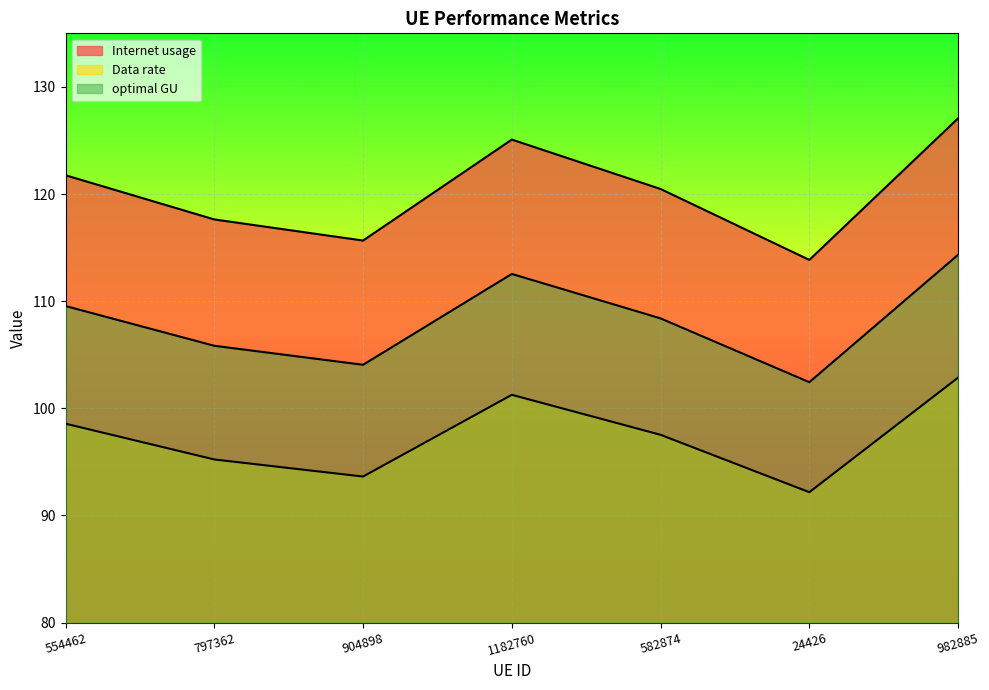

Which series changed the most between 904898 and 24426?

Internet usage